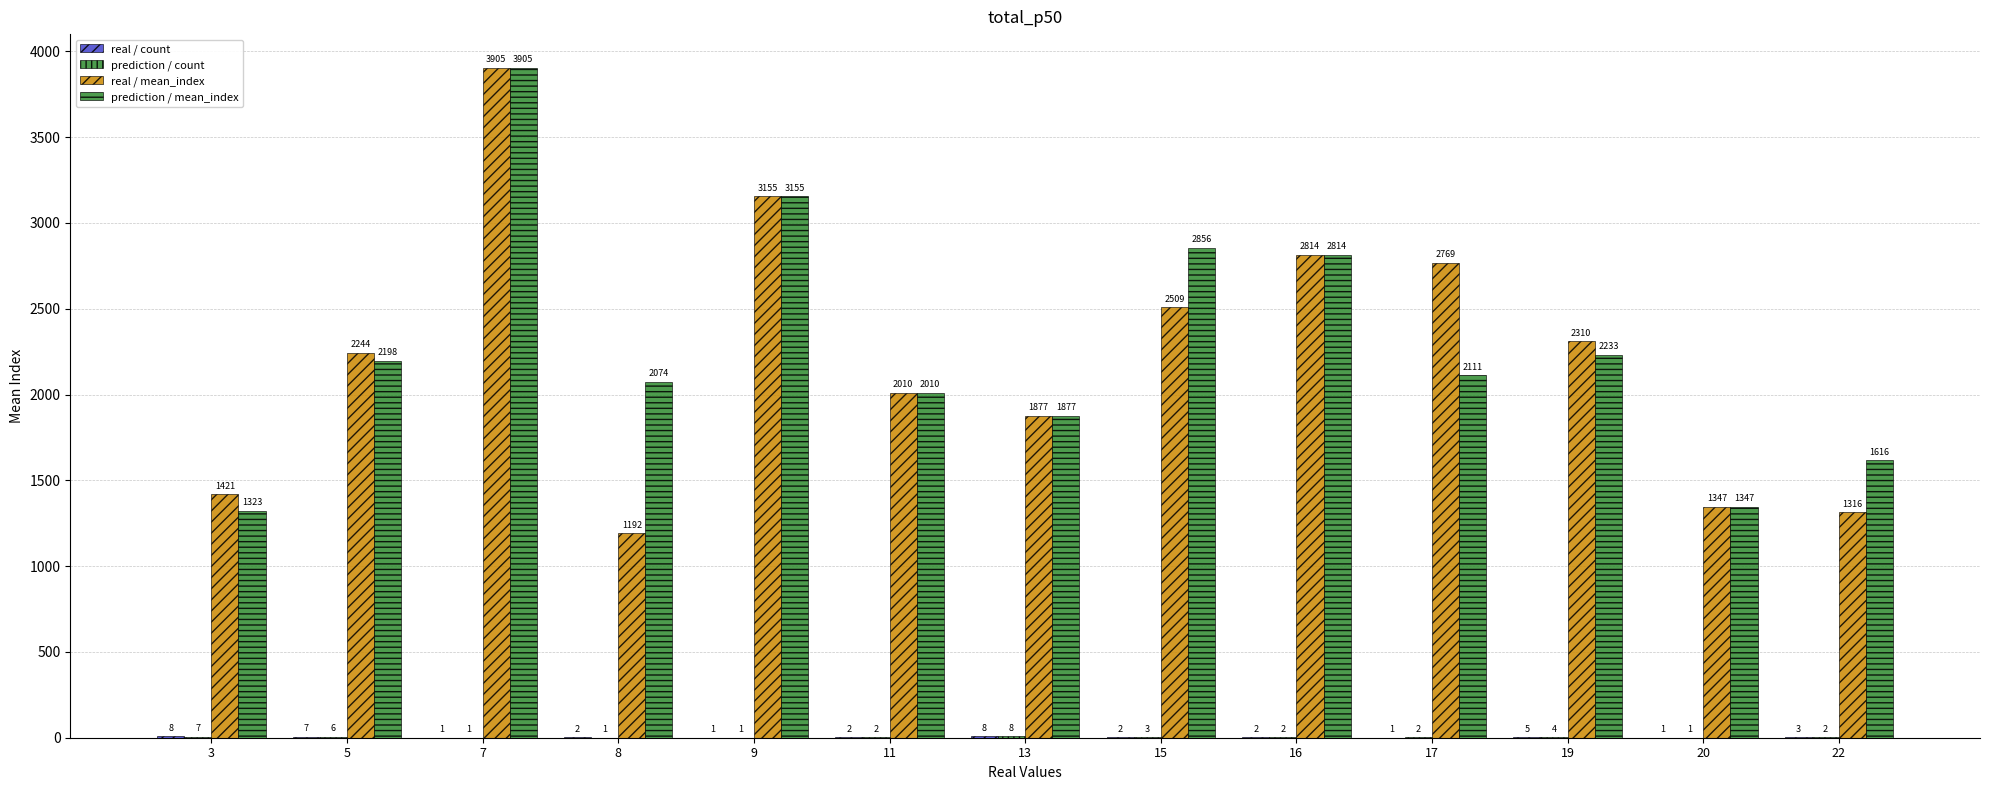

How many data points does each series have?

13